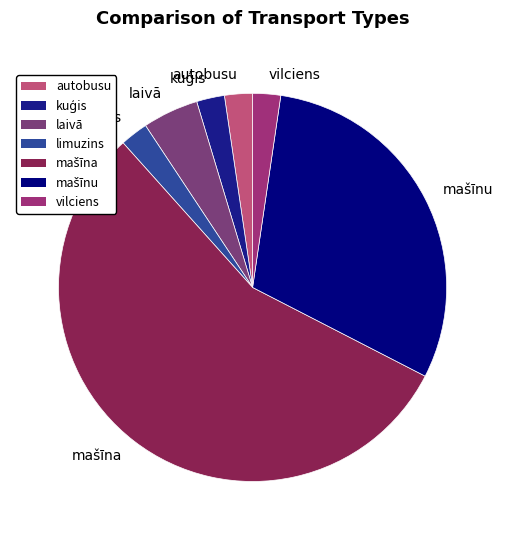

Does any single category account for the majority?

Yes